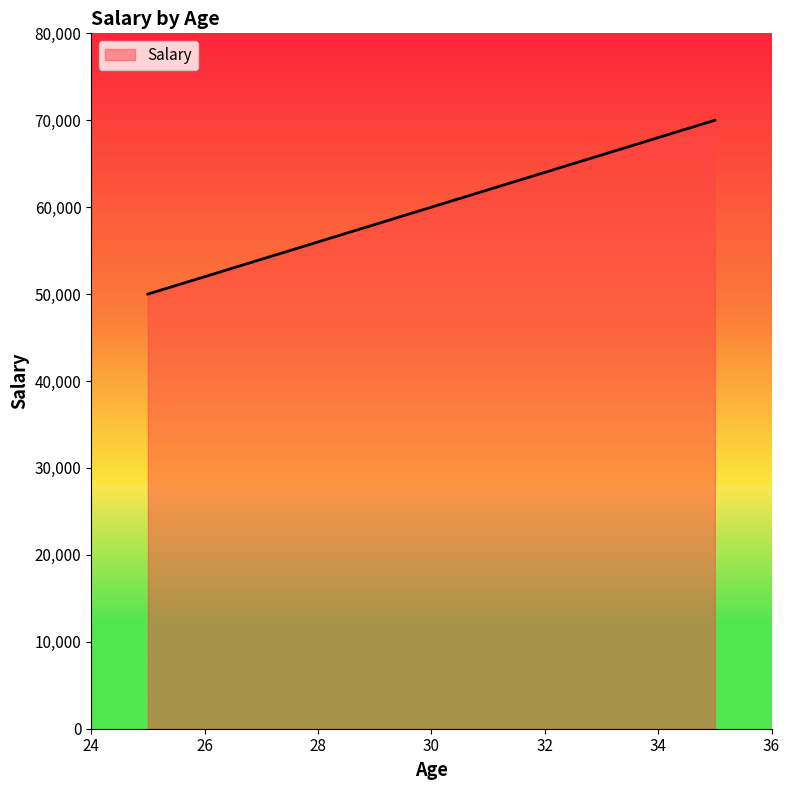

How many values are below 60000?

1